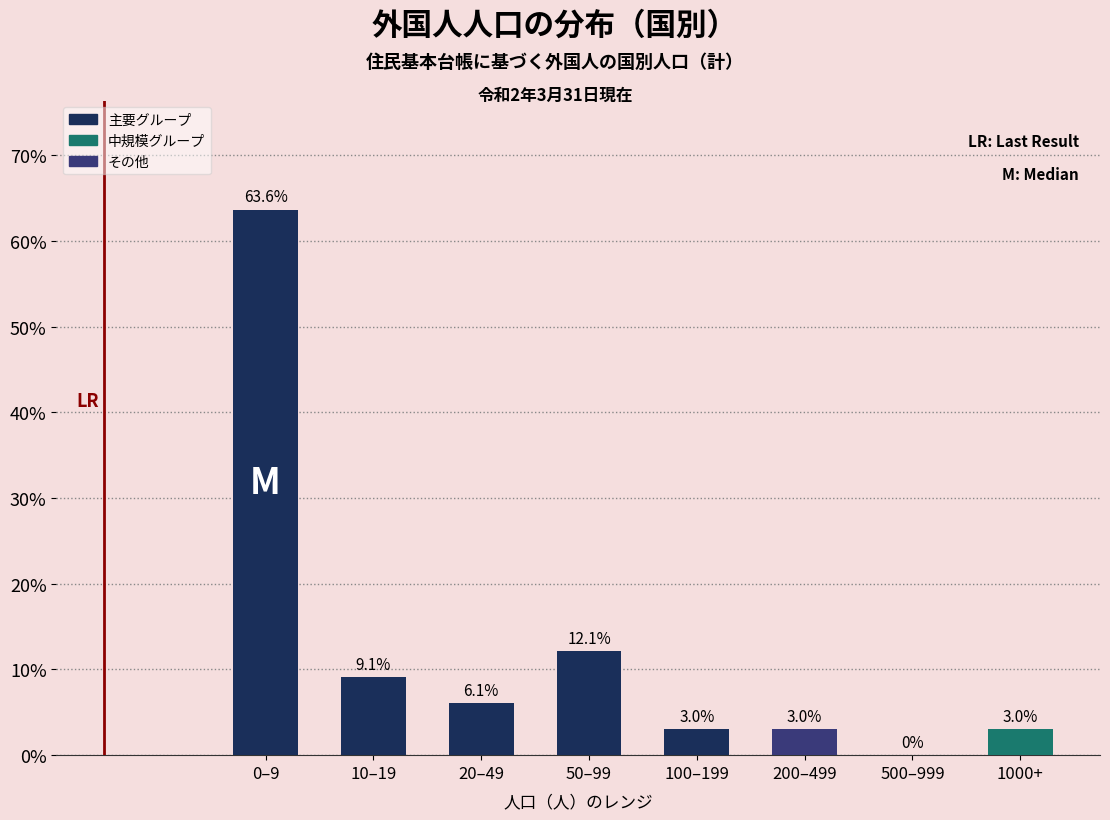

Reading left to right, what are all the values shown in this chart?

0–9=63.6	10–19=9.1	20–49=6.1	50–99=12.1	100–199=3.0	200–499=3.0	500–999=0.0	1000+=3.0